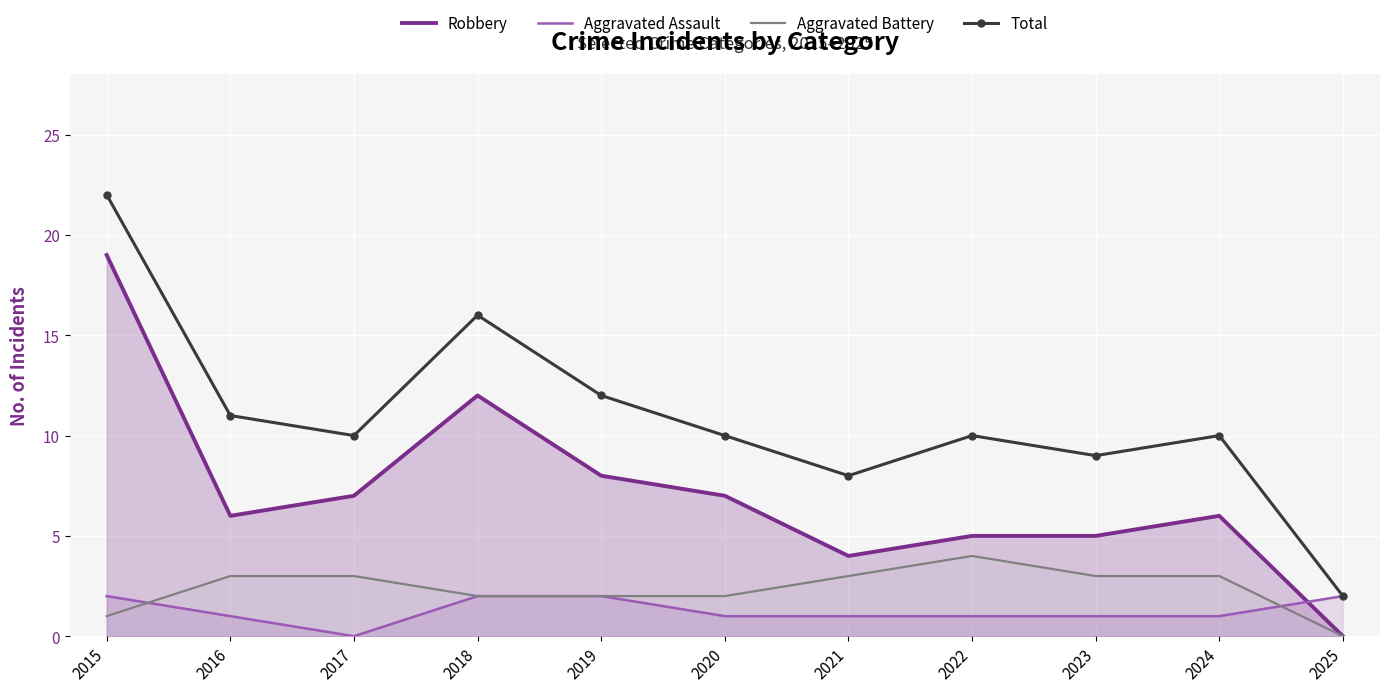

Reading left to right, what are all the values shown in this chart?

Robbery: 2015=19	2016=6	2017=7	2018=12	2019=8	2020=7	2021=4	2022=5	2023=5	2024=6	2025=0
Aggravated Assault: 2015=2	2016=1	2017=0	2018=2	2019=2	2020=1	2021=1	2022=1	2023=1	2024=1	2025=2
Aggravated Battery: 2015=1	2016=3	2017=3	2018=2	2019=2	2020=2	2021=3	2022=4	2023=3	2024=3	2025=0
Total: 2015=22	2016=11	2017=10	2018=16	2019=12	2020=10	2021=8	2022=10	2023=9	2024=10	2025=2